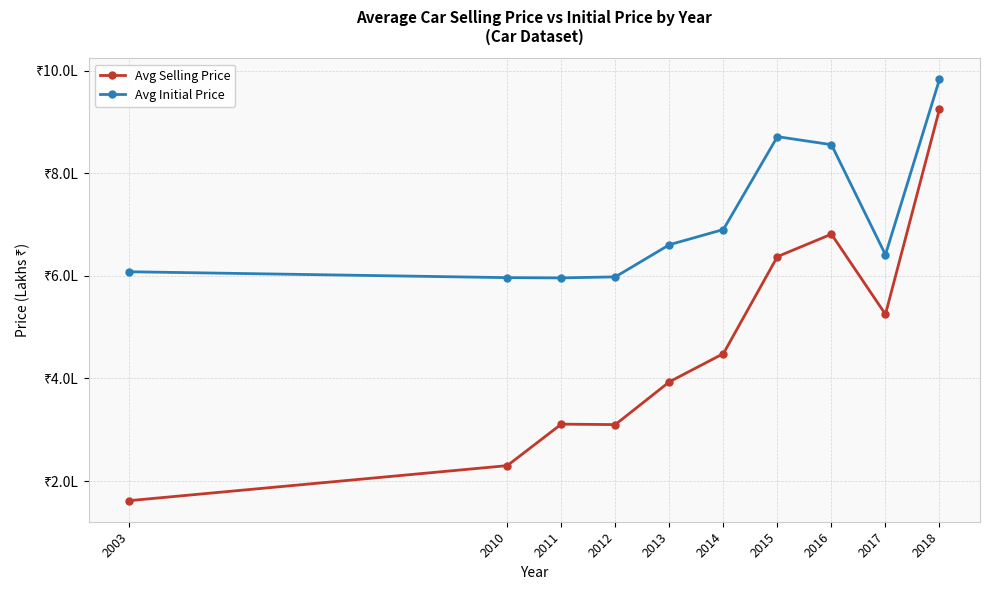

What is the difference between the highest and lowest values at 2003?

4.5